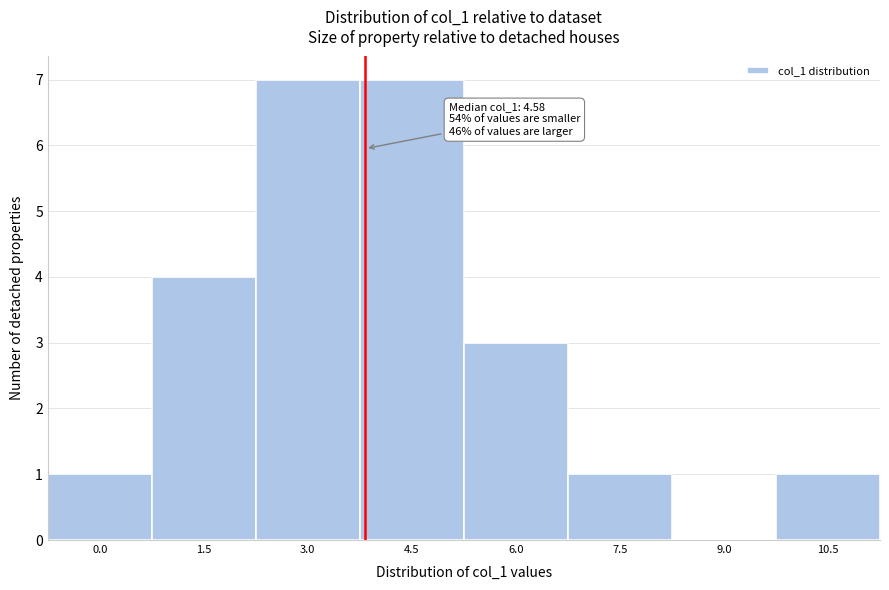

Reading right to left, extract all data points from this chart.

10.5=1	9.0=0	7.5=1	6.0=3	4.5=7	3.0=7	1.5=4	0.0=1